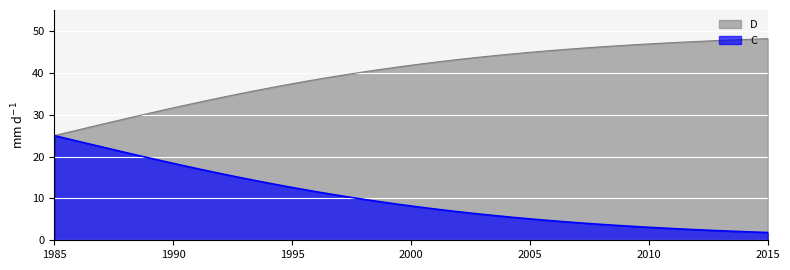

What is the greatest value displayed?

48.2